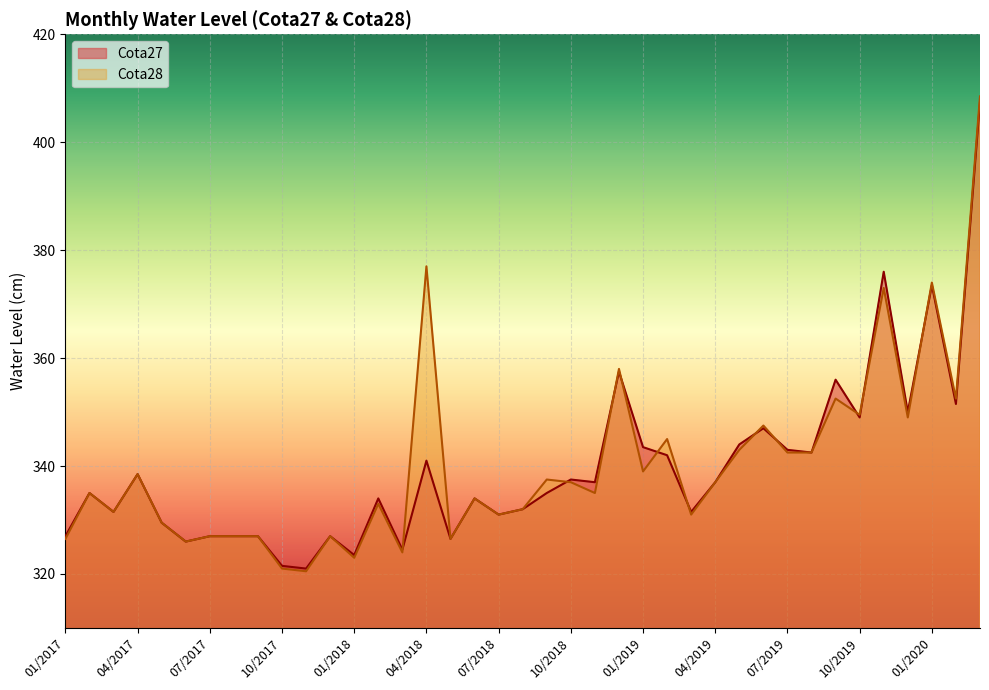

How many lines are shown in the chart?

2